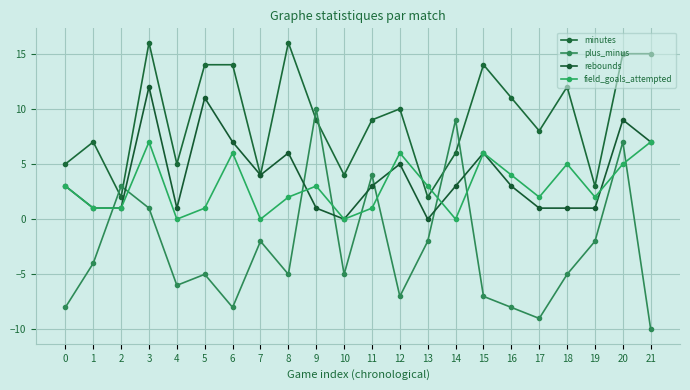

How many lines are shown in the chart?

4